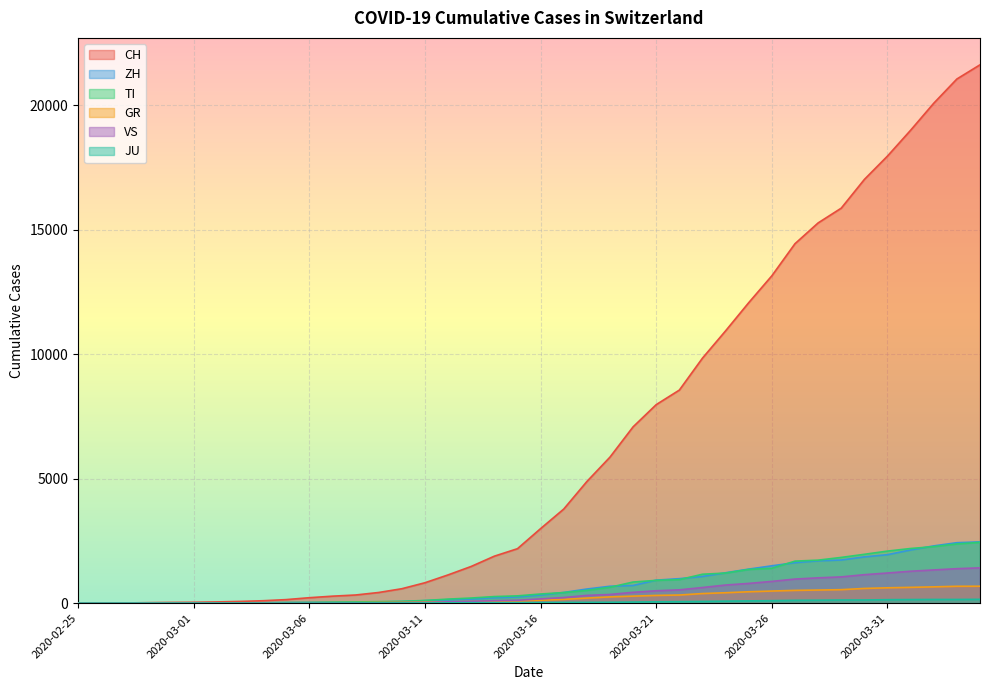

At how many categories does at least one series exceed 17019?

5